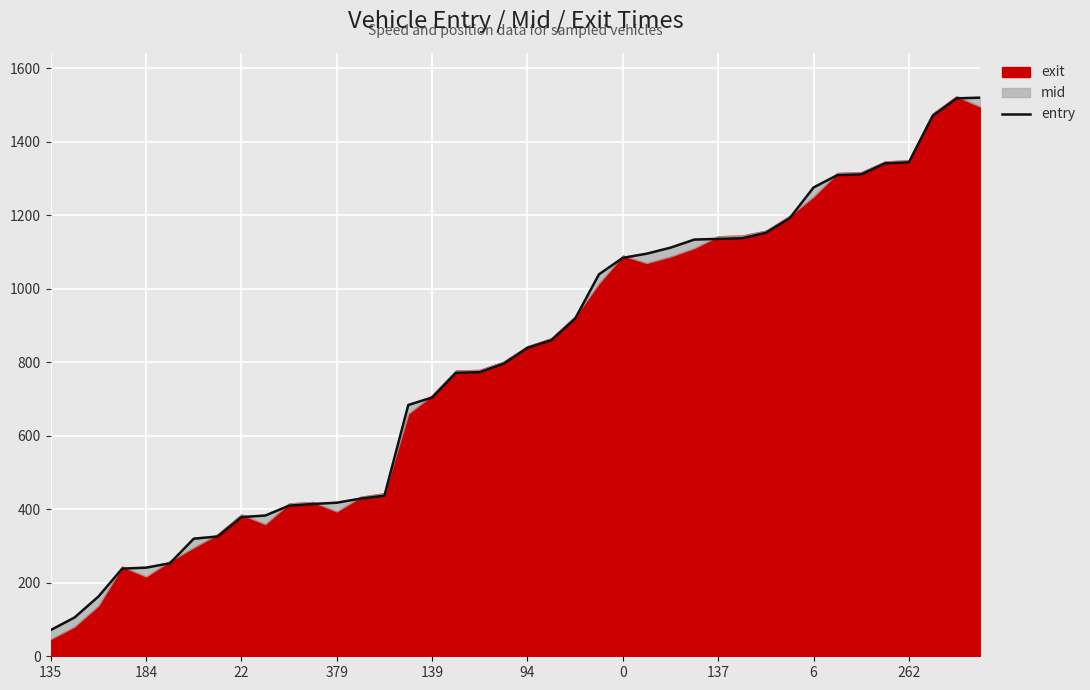

Reading right to left, list all the values displayed in this chart.

1520.3	1518.5	1471.1	1344.3	1341.6	1311.5	1309.6	1275.8	1192.3	1152.5	1137.8	1135.8	1134.0	1112.1	1095.6	1084.3	1039.6	918.9	860.3	839.4	796.3	773.3	771.5	704.2	683.9	437.1	429.1	417.9	414.4	410.0	382.9	378.8	326.0	320.0	253.1	241.1	238.6	162.5	105.5	71.3